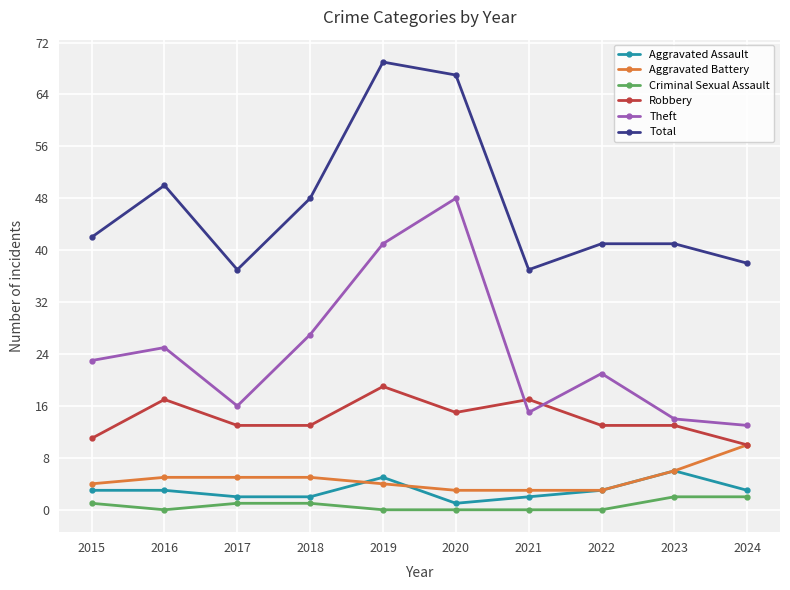

How many data points does each series have?

10